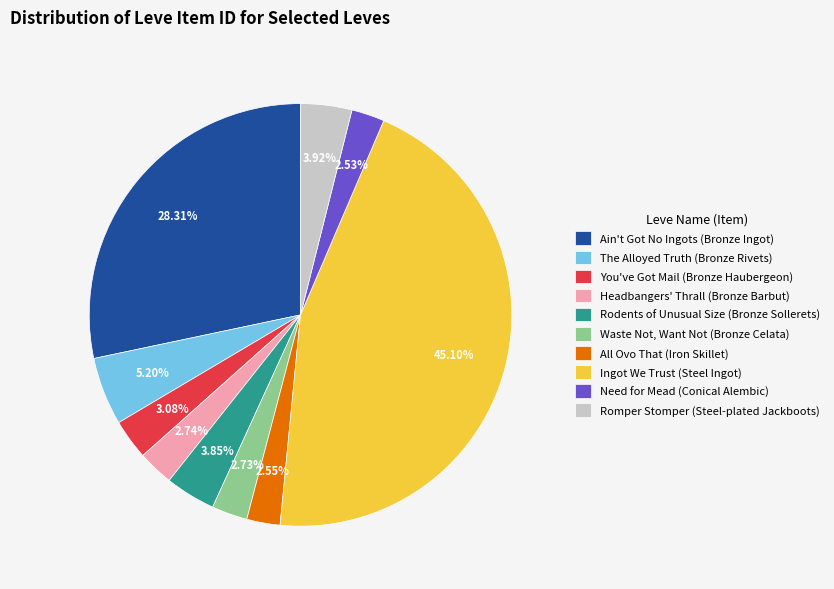

What percentage is NOT represented by Need for Mead (Conical Alembic)?

97.5%